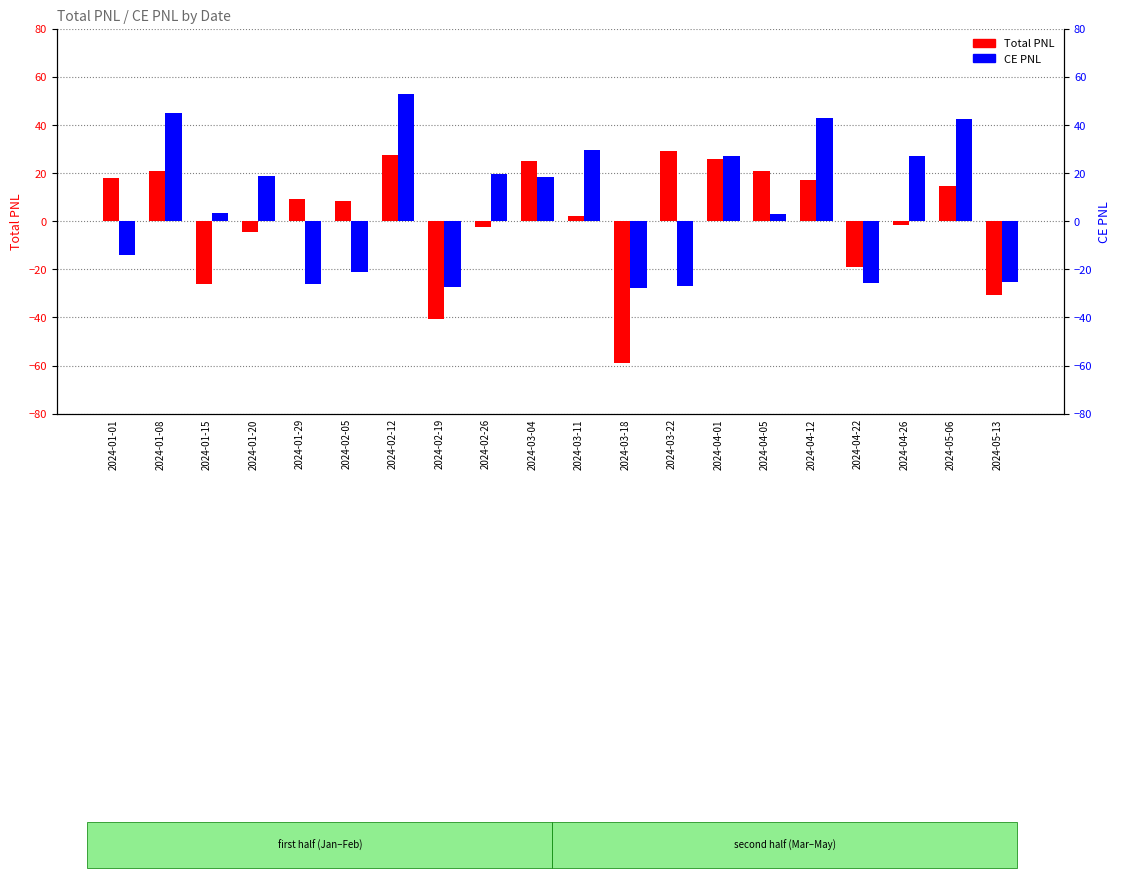

How many bars are there in total?

40